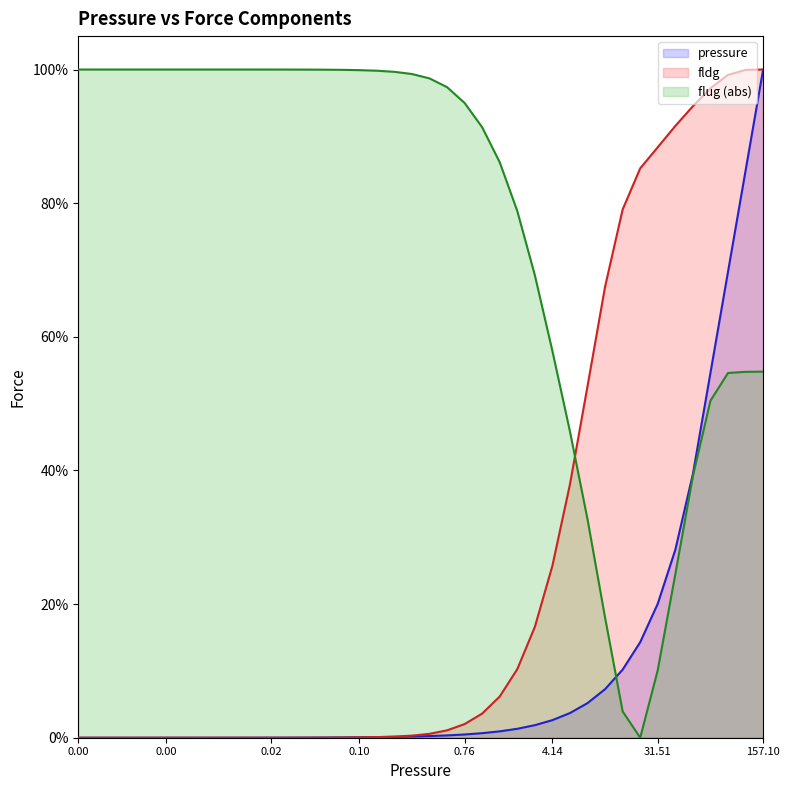

What is the label of the 2nd point from the left?

0.0006244